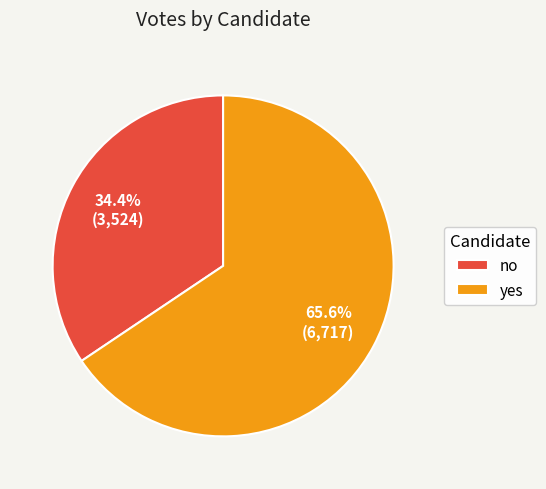

Which category accounts for the majority?

yes